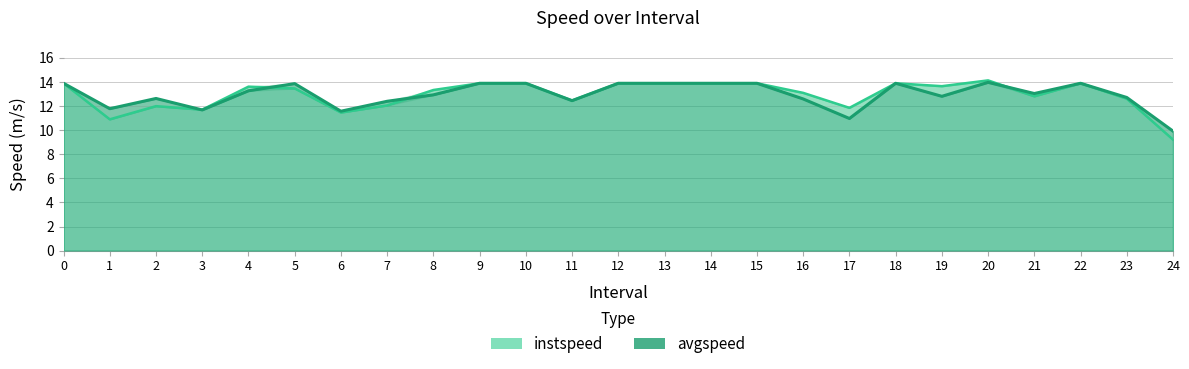

At which category does instspeed reach its first local peak?

2